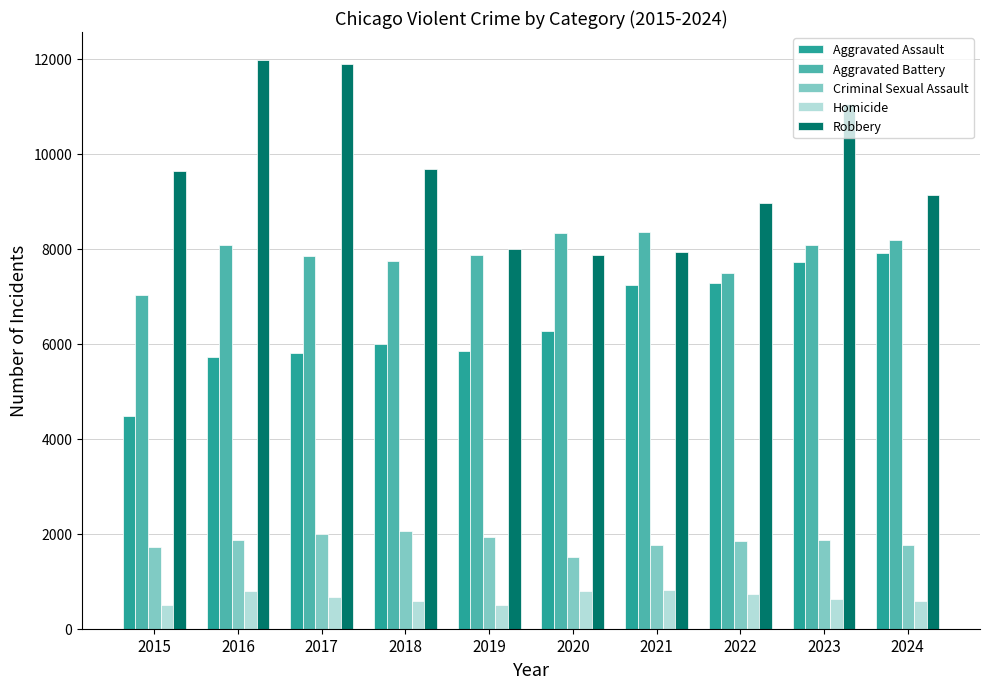

Which series has the widest spread of values?

Robbery